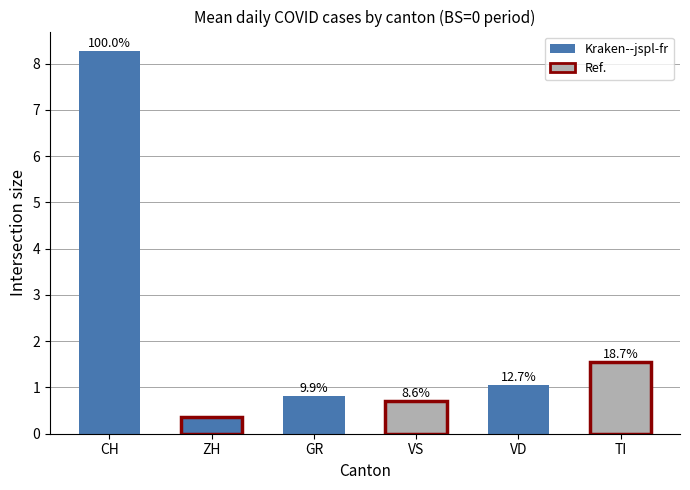

What is the label of the 1st bar from the right?

TI